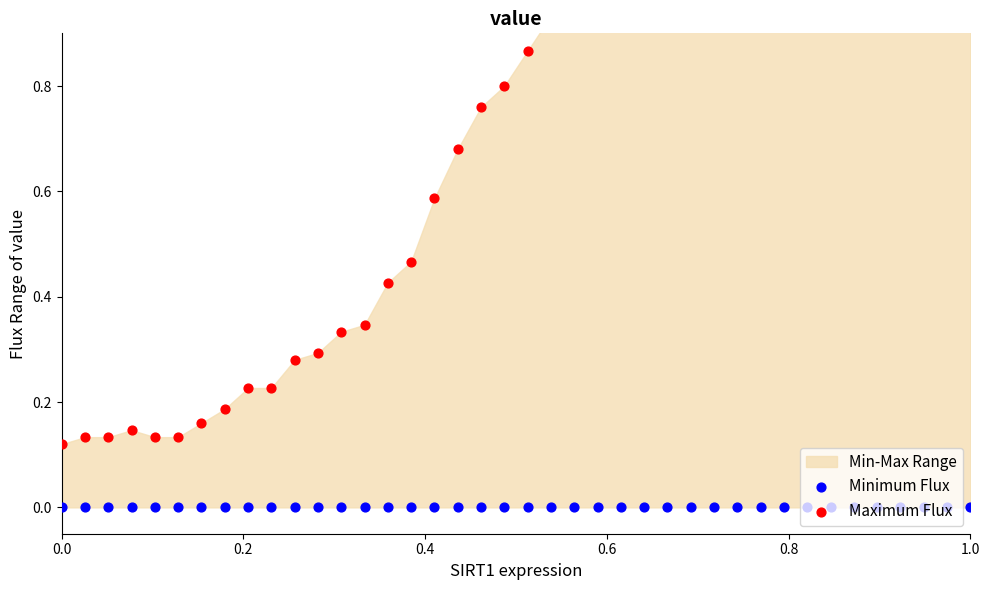

At how many categories does at least one series exceed 0?

40